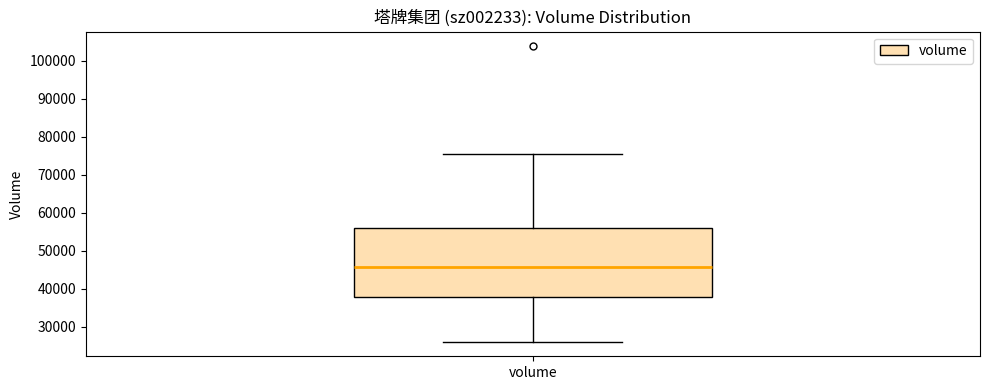

Read this box plot against the y-axis: the position of the median line, the range covered by the box, and the ends of both whiskers. The values are not printed on the chart, so give them approximately, as read against the axis.

median 46000, box 38000 to 56000, whiskers 26000 to 75000